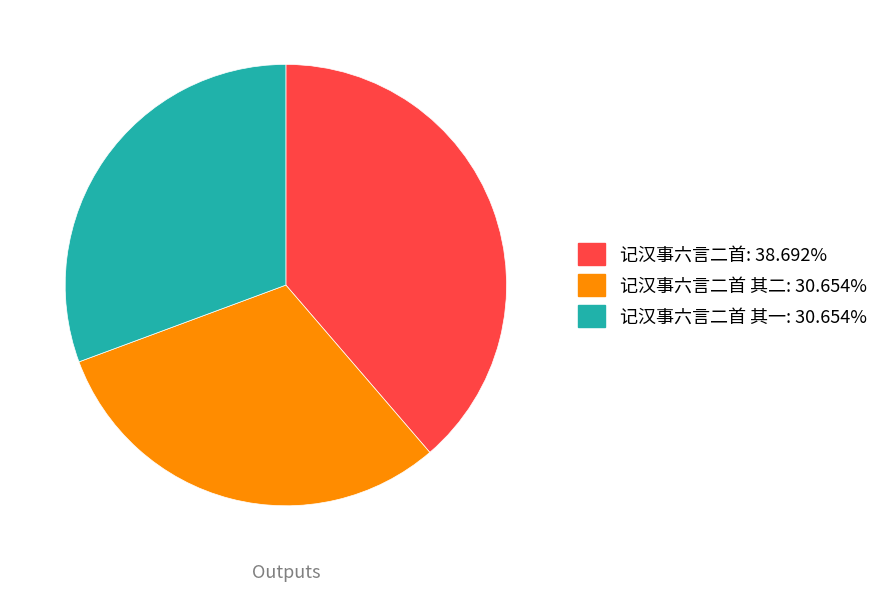

Is there a majority slice in this chart?

No